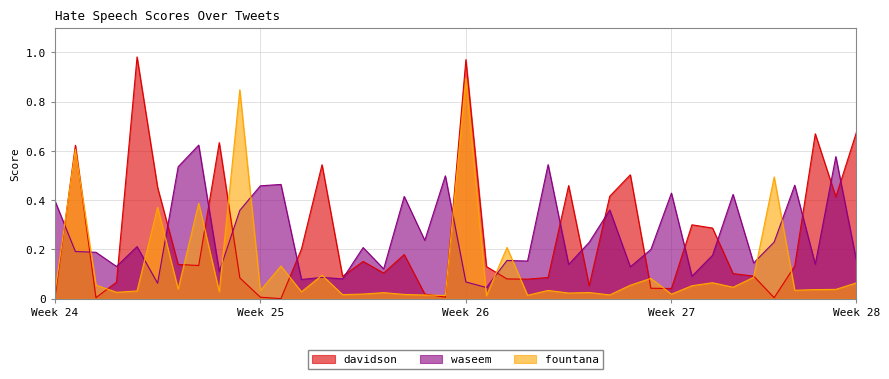

The value of waseem at Week 25 is 0.8. True or false?

False